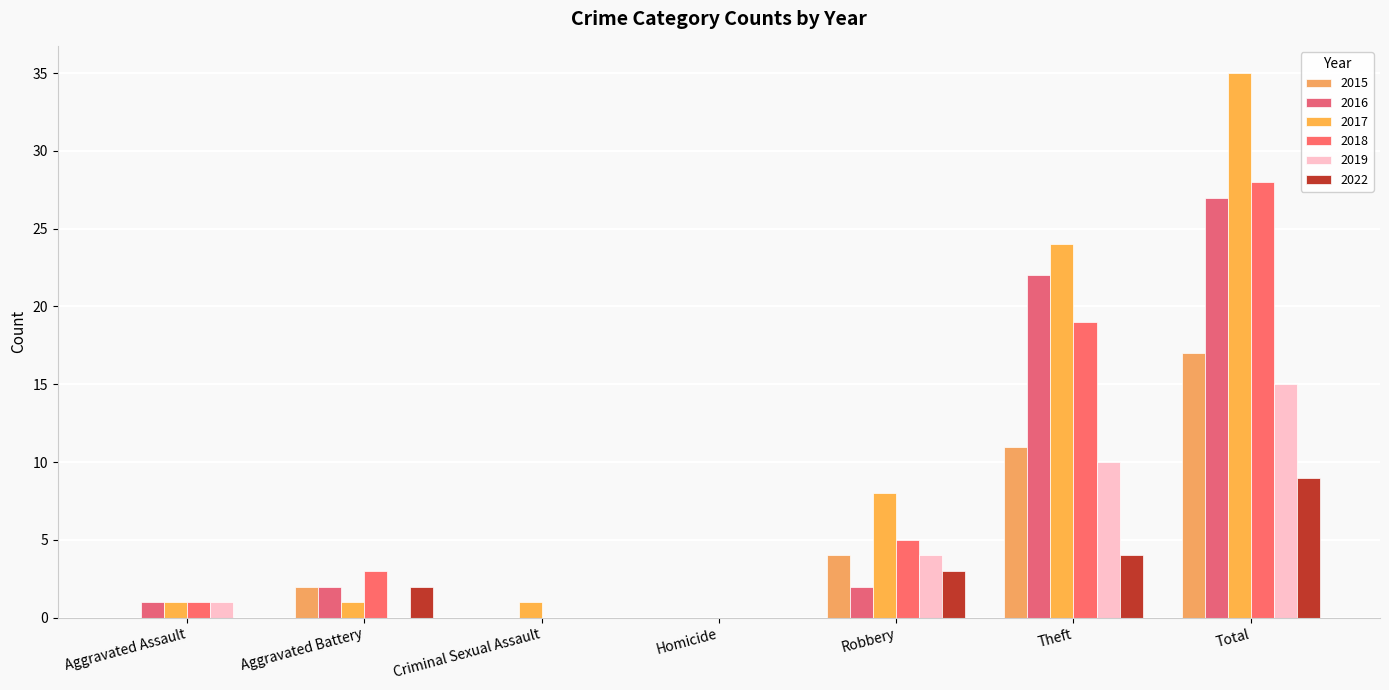

Reading left to right, extract all data points from this chart.

2015: 0	2	0	0	4	11	17
2016: 1	2	0	0	2	22	27
2017: 1	1	1	0	8	24	35
2018: 1	3	0	0	5	19	28
2019: 1	0	0	0	4	10	15
2022: 0	2	0	0	3	4	9